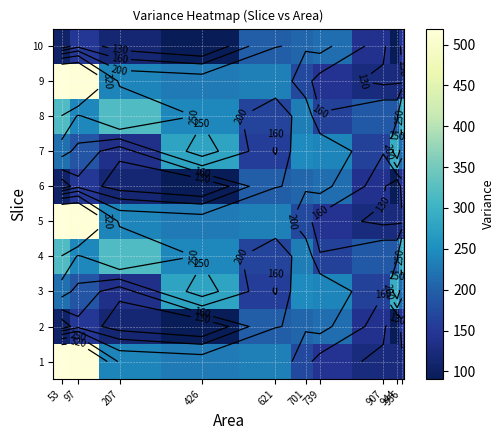

What is the greatest value displayed?

519.5